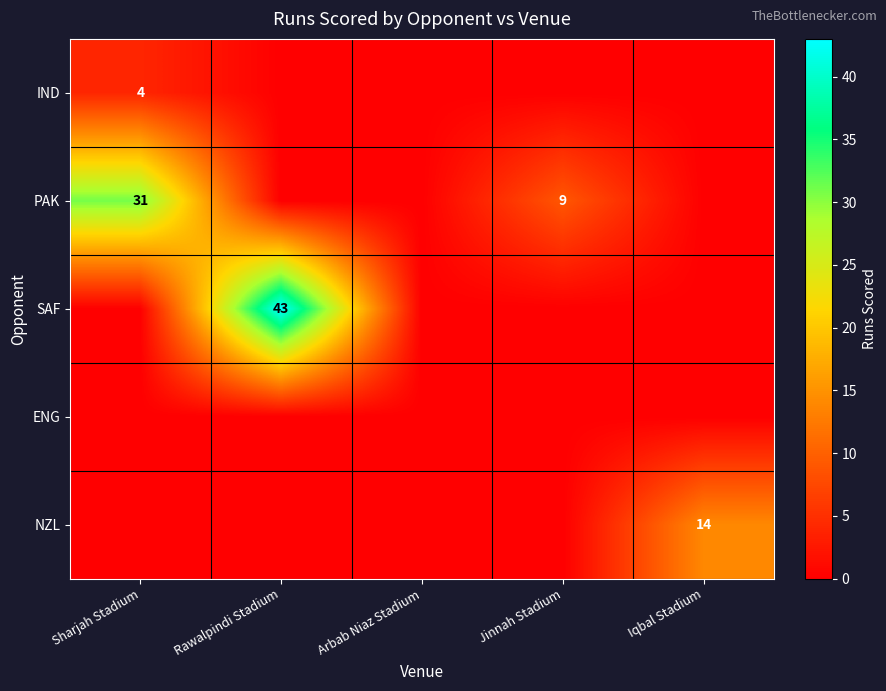

What is the sum of the PAK values at Sharjah Stadium and Jinnah Stadium?

40